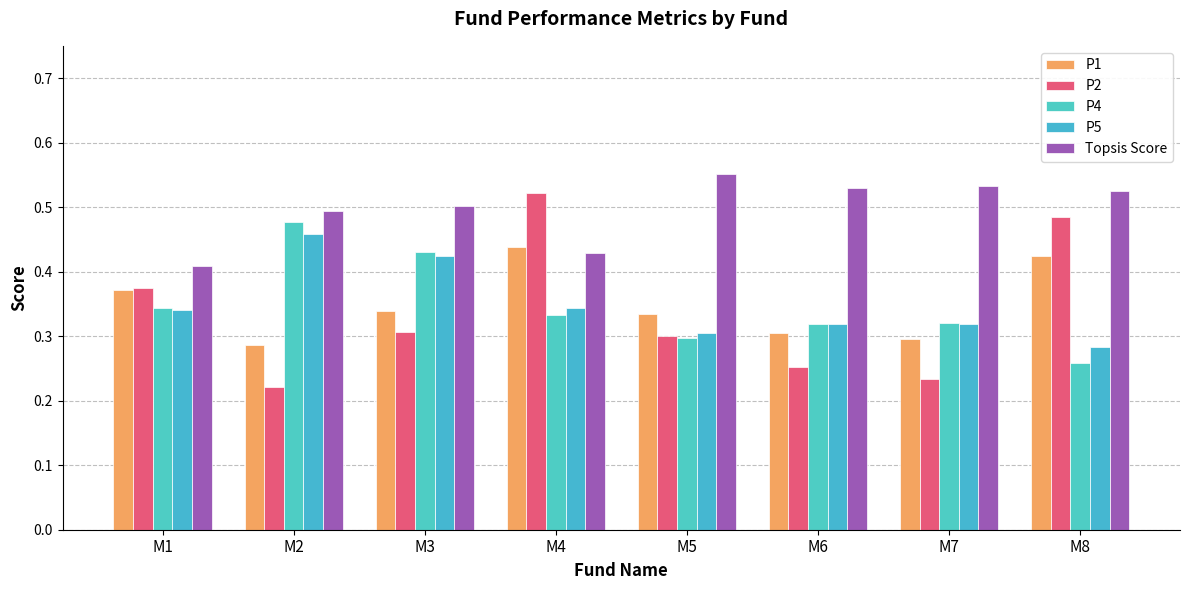

How many P4 values are between 0 and 1?

8